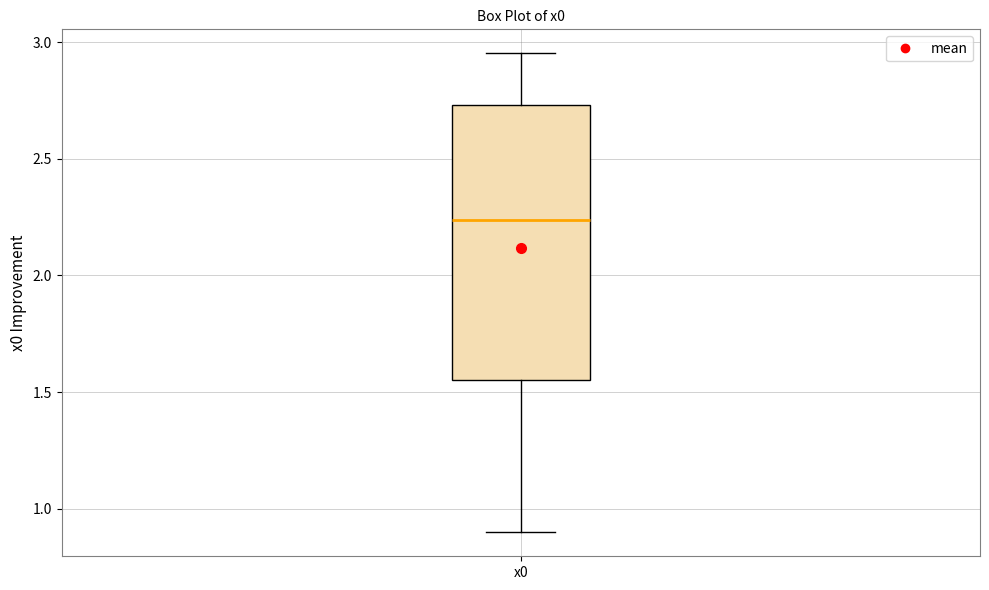

Read this box plot against the y-axis: the position of the median line, the range covered by the box, and the ends of both whiskers. The values are not printed on the chart, so give them approximately, as read against the axis.

median 2.25, box 1.55 to 2.75, whiskers 0.90 to 2.95